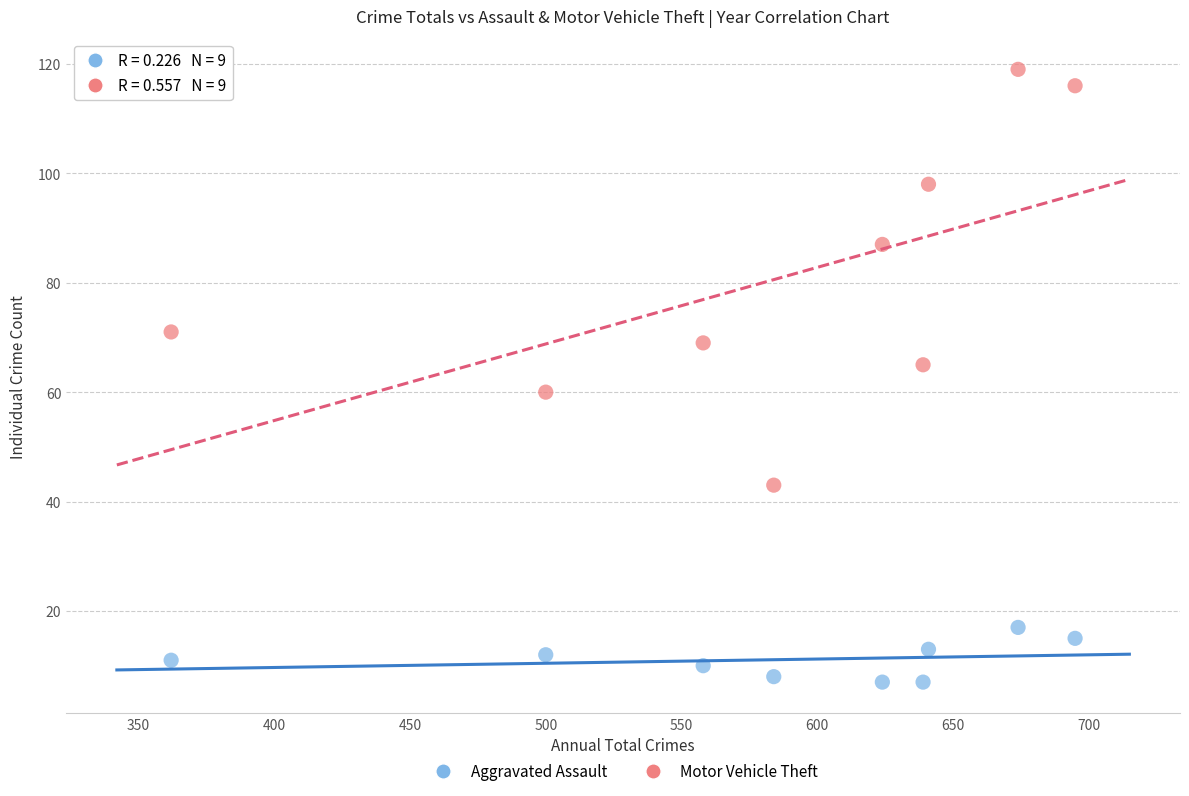

Which series has the widest spread of Y values?

Motor Vehicle Theft